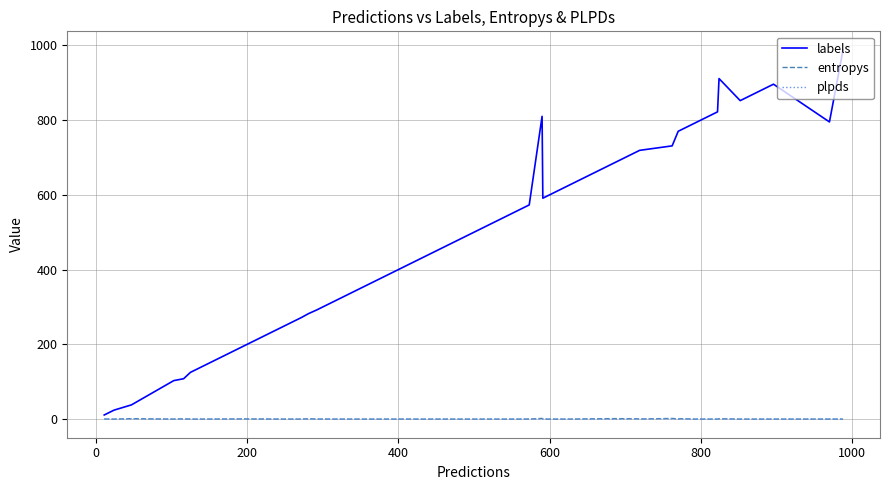

How many intersections are there between plpds and entropys?

15